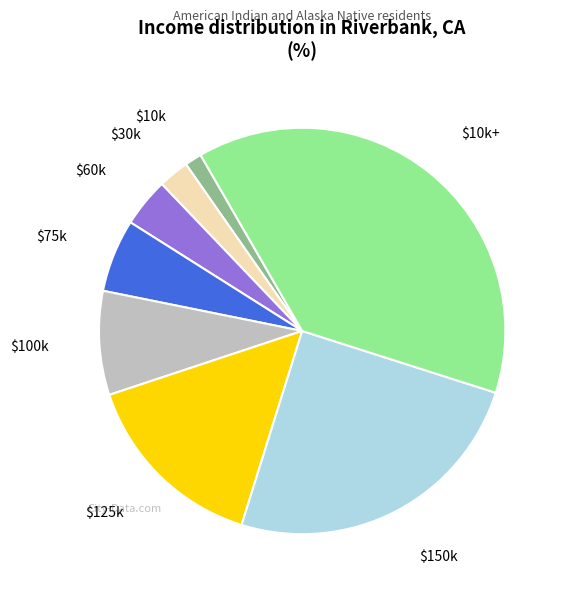

Which category has the smallest portion of the pie?

$10k